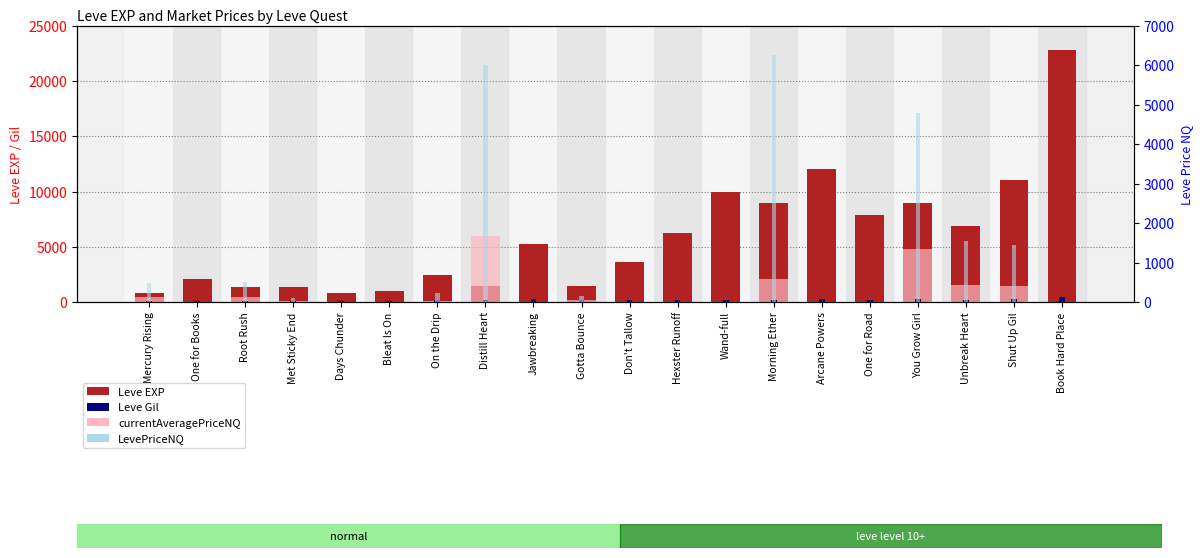

List the labels in order of Leve EXP value, largest first.

Book Hard Place, Arcane Powers, Shut Up Gil, Wand-full, Morning Ether, You Grow Girl, One for Road, Unbreak Heart, Hexster Runoff, Jawbreaking, Don't Tallow, On the Drip, One for Books, Distill Heart, Gotta Bounce, Root Rush, Met Sticky End, Bleat Is On, Mercury Rising, Days Chunder